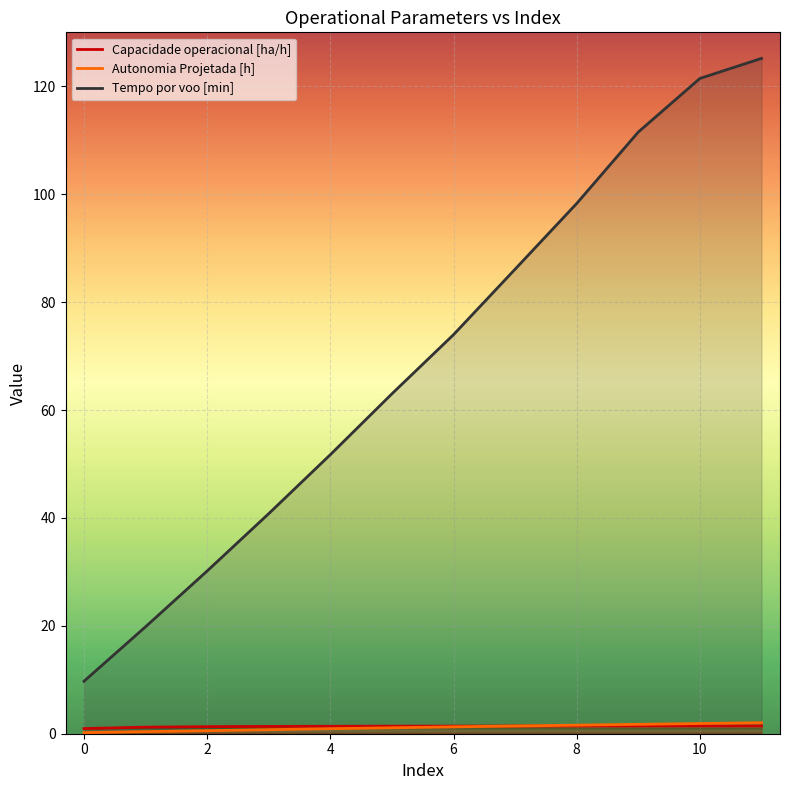

What is the value of the Autonomia Projetada [h] point at the 7th from the left?

1.3